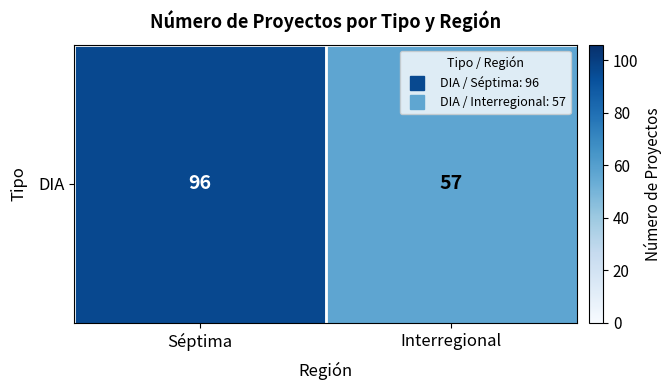

Approximately how many times larger is the value at Interregional compared to Séptima?

0.6